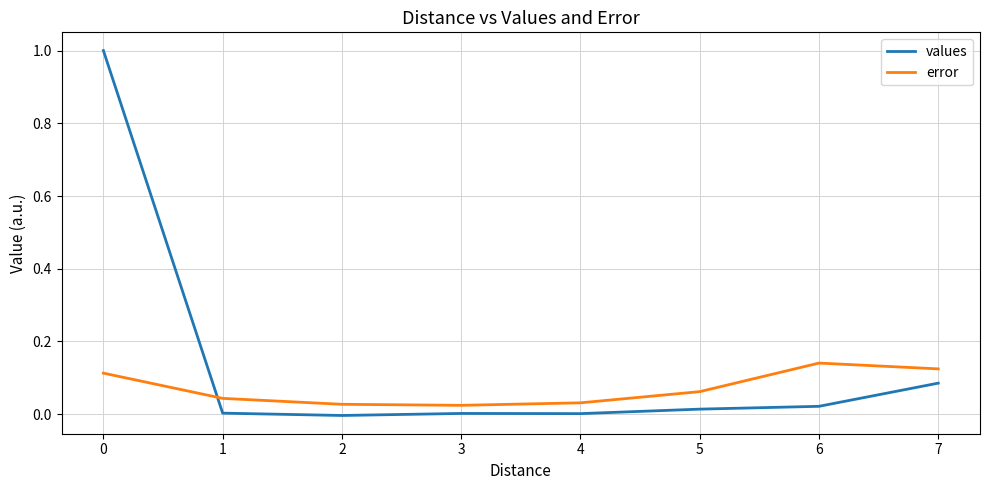

What is the greatest value displayed?

1.0